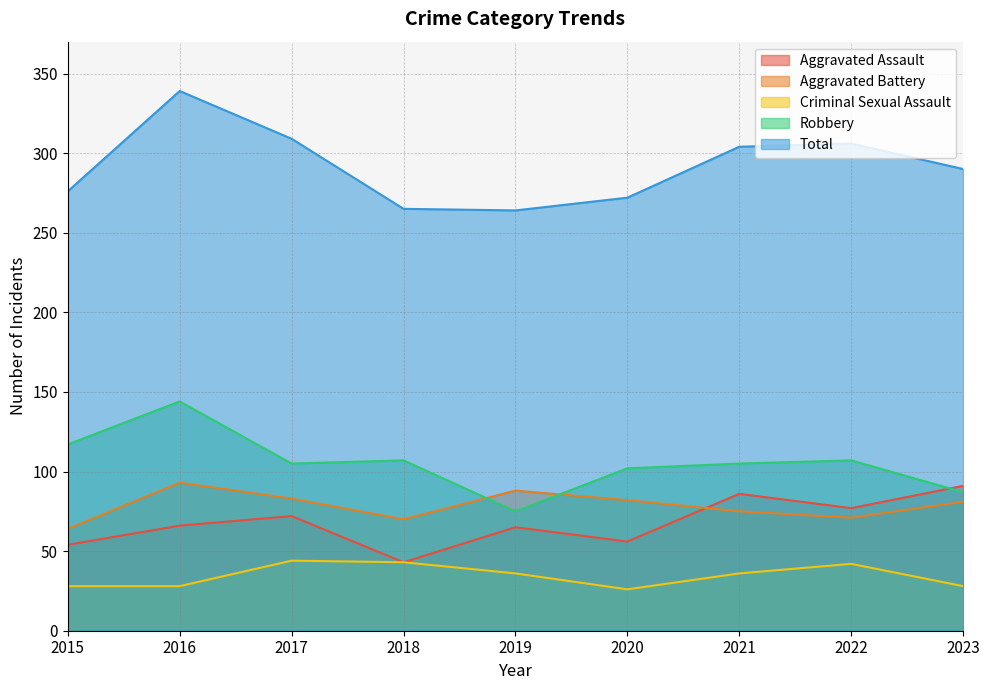

Reading right to left, transcribe all the data shown in this chart.

Aggravated Assault: 2023=91	2022=77	2021=86	2020=56	2019=65	2018=43	2017=72	2016=66	2015=54
Aggravated Battery: 2023=81	2022=71	2021=75	2020=82	2019=88	2018=70	2017=83	2016=93	2015=64
Criminal Sexual Assault: 2023=28	2022=42	2021=36	2020=26	2019=36	2018=43	2017=44	2016=28	2015=28
Robbery: 2023=87	2022=107	2021=105	2020=102	2019=75	2018=107	2017=105	2016=144	2015=117
Total: 2023=290	2022=306	2021=304	2020=272	2019=264	2018=265	2017=309	2016=339	2015=276